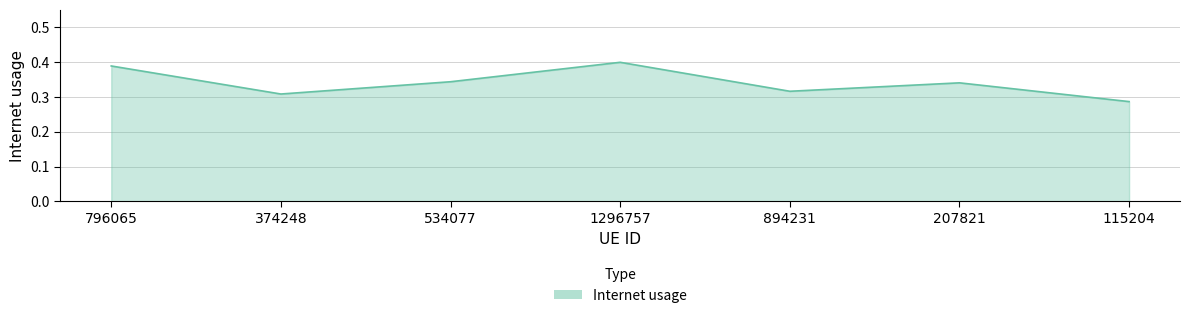

Which has a higher value, 894231 or 115204?

894231